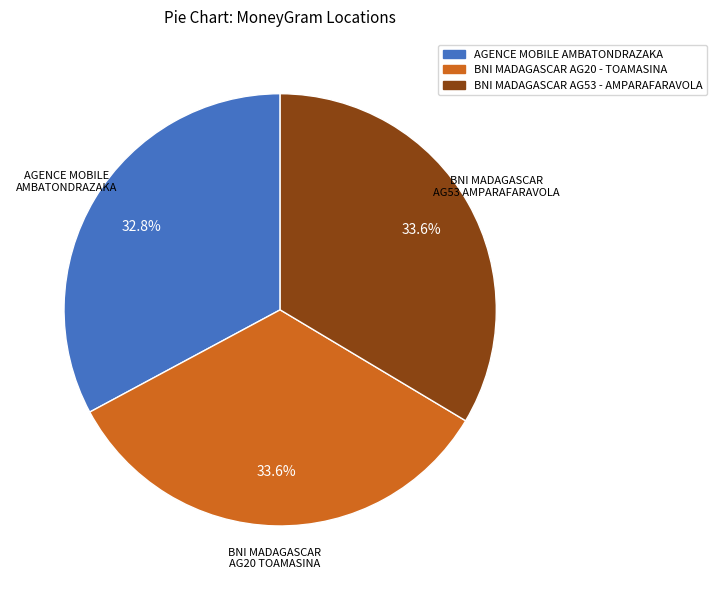

Does any single category account for the majority?

No